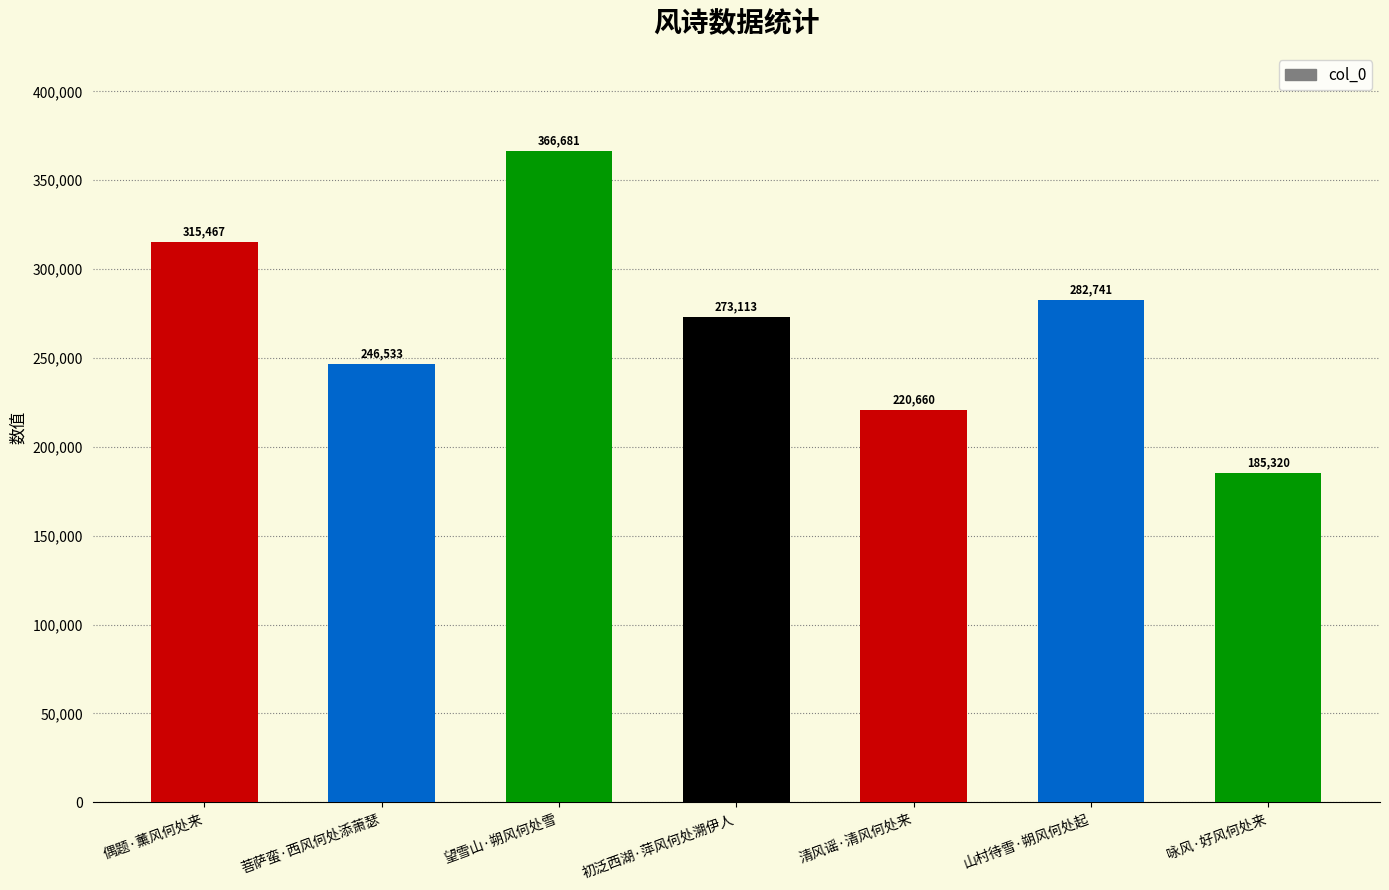

Reading right to left, what are all the values shown in this chart?

185320	282741	220660	273113	366681	246533	315467